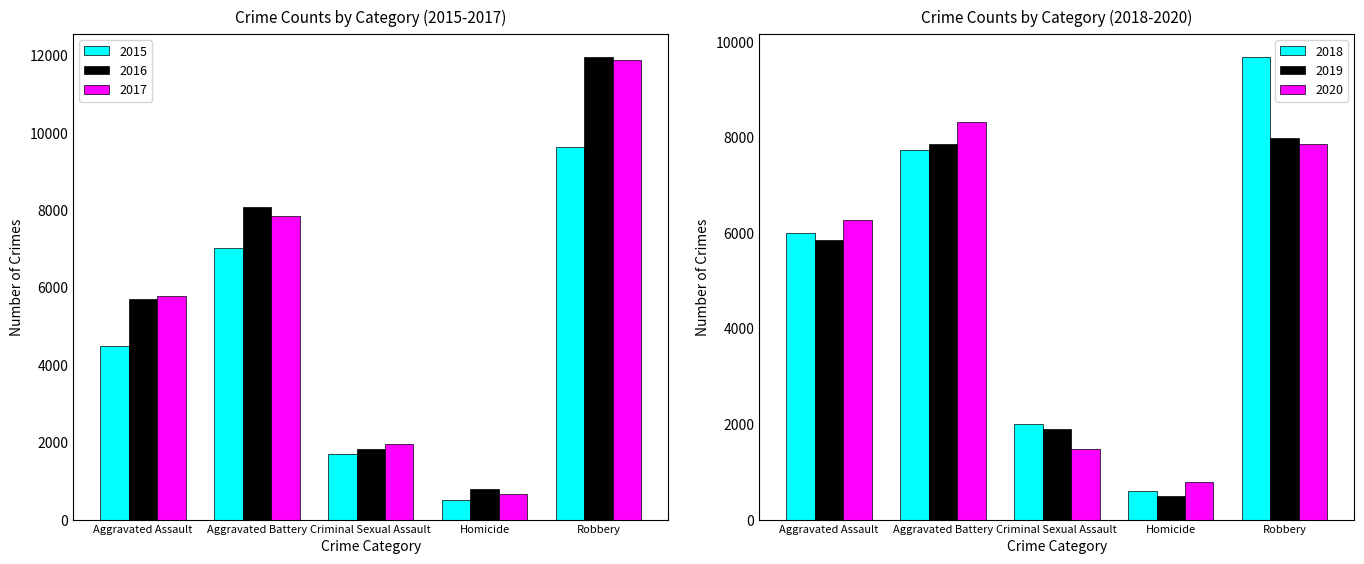

Which category has the highest value in the 2020 series?

Aggravated Battery